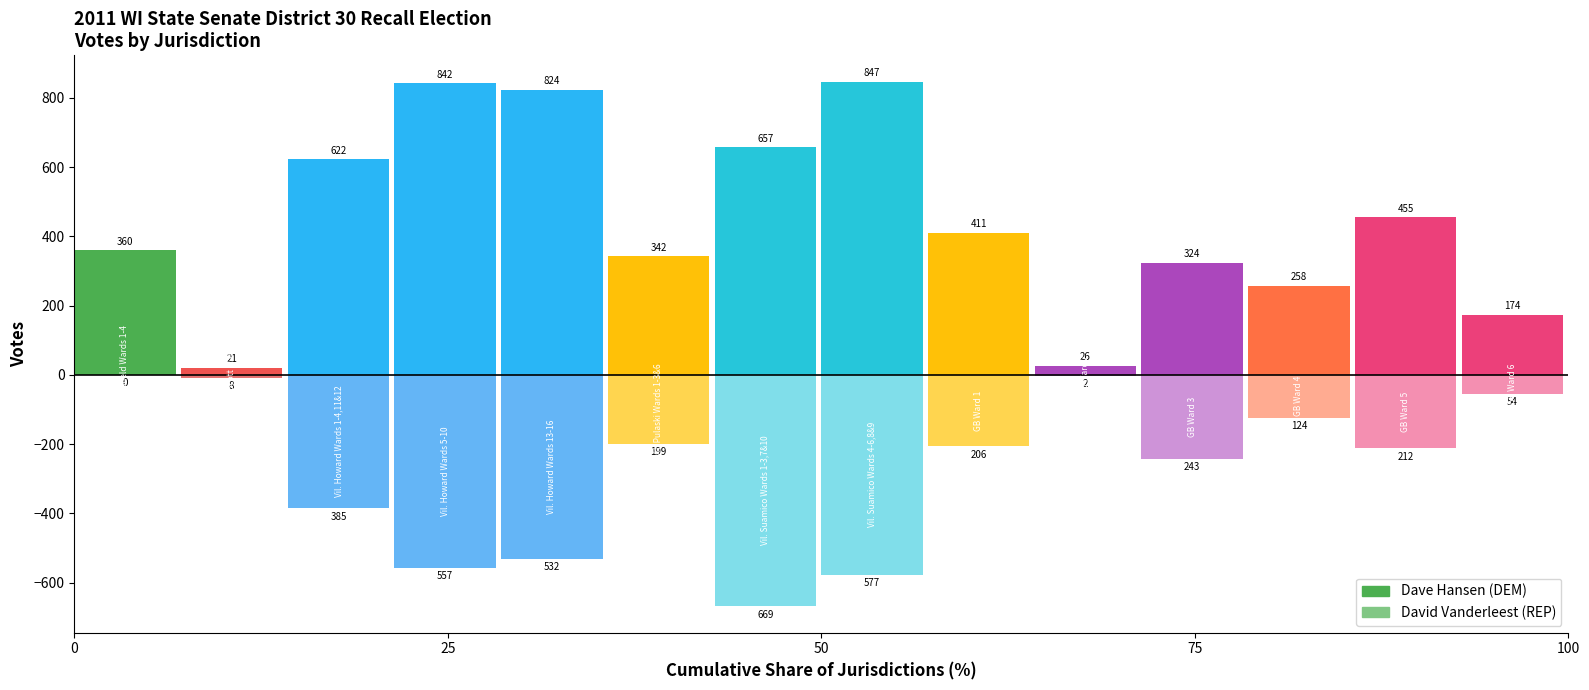

Count the number of data series in this chart.

2